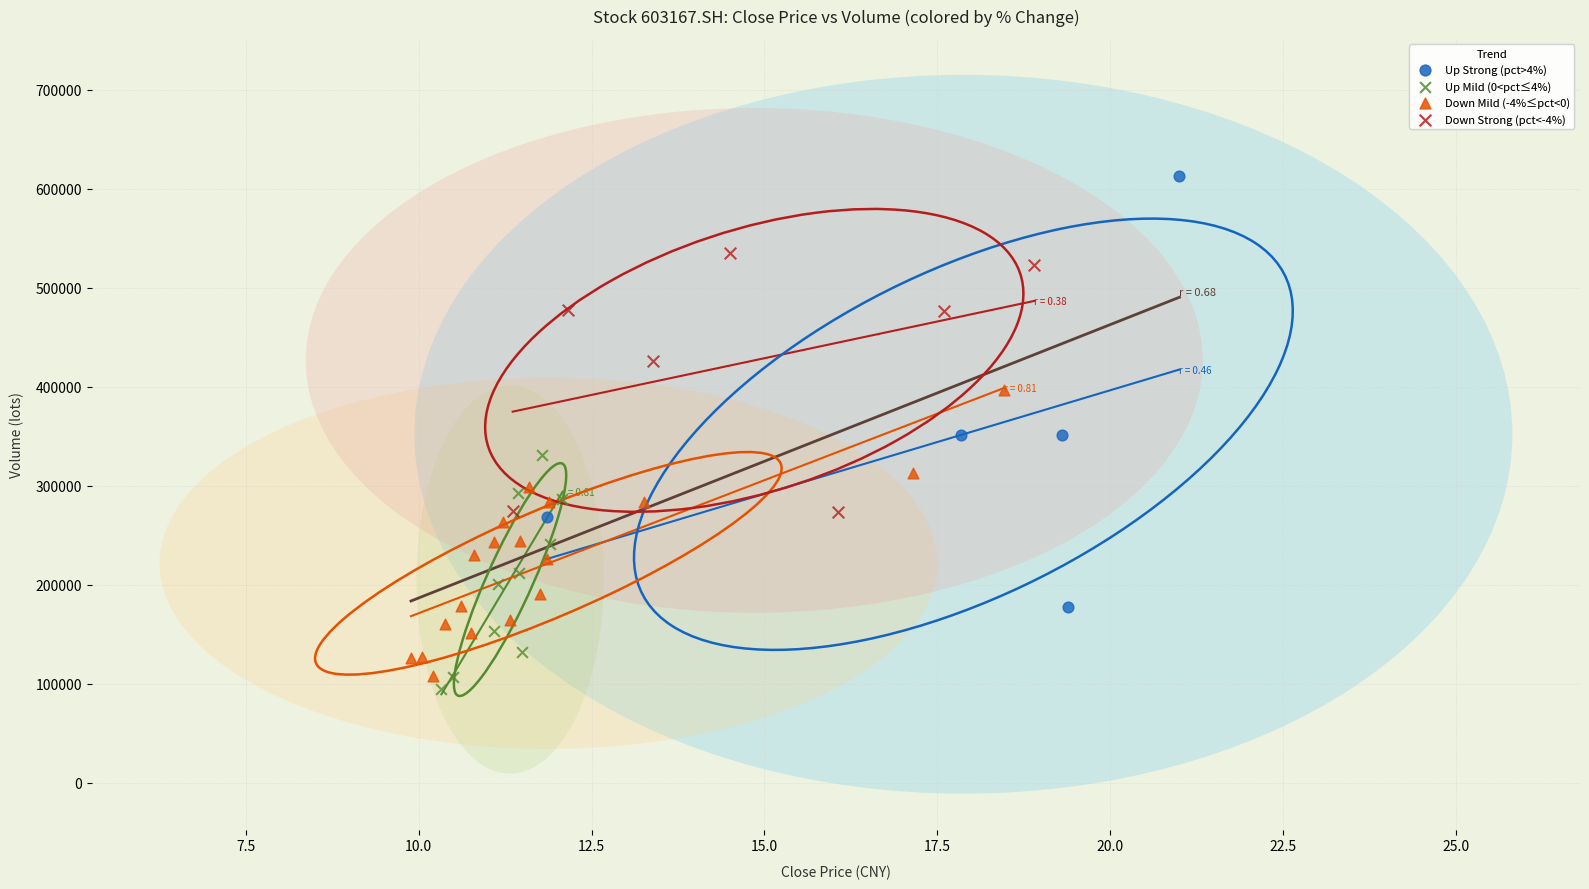

Which series reaches the maximum Y coordinate?

Up Strong (pct>4%)